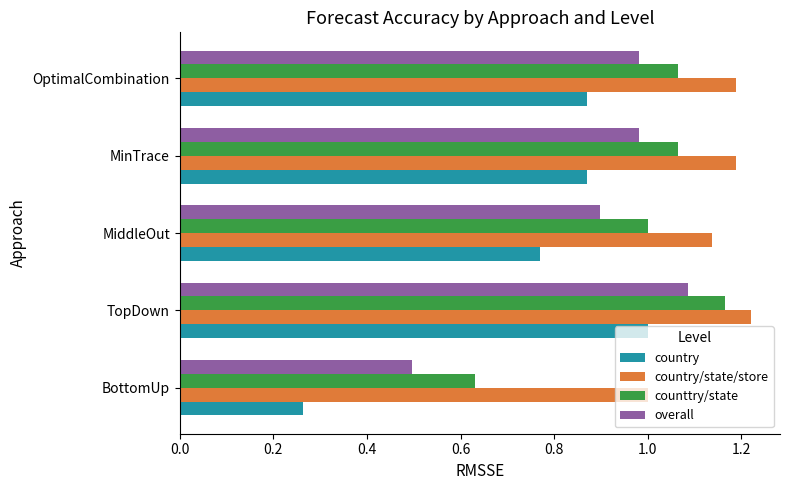

Which series has the widest spread of values?

country